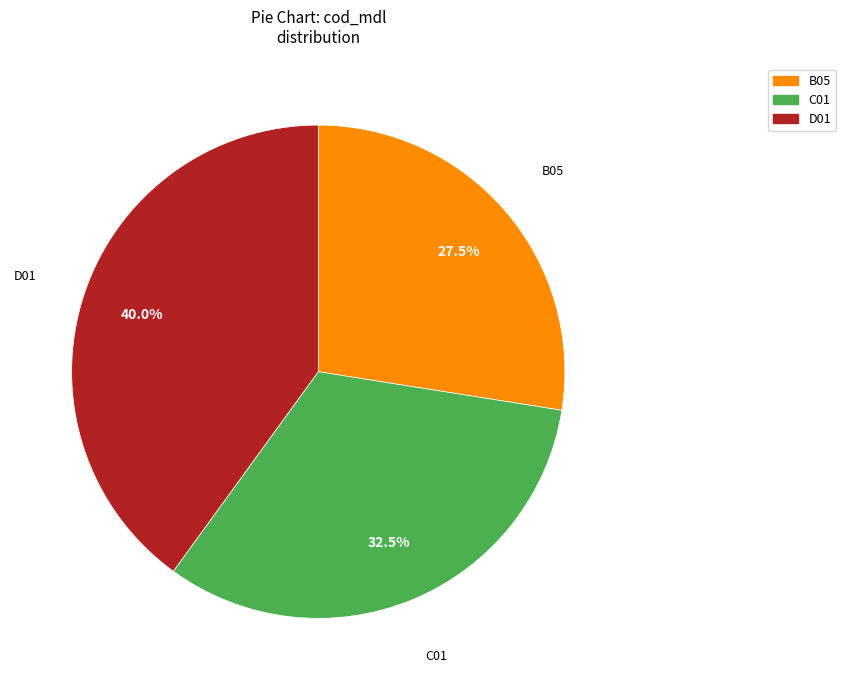

How many segments does this pie chart have?

3